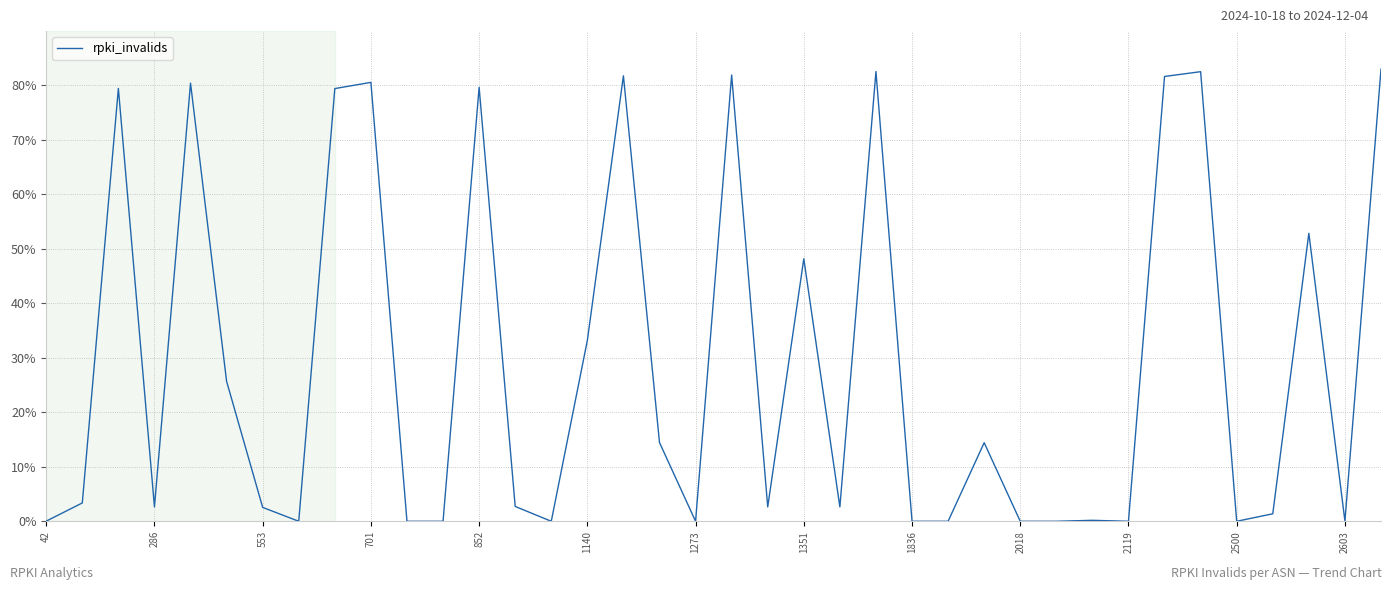

What is the greatest value displayed?

83.0